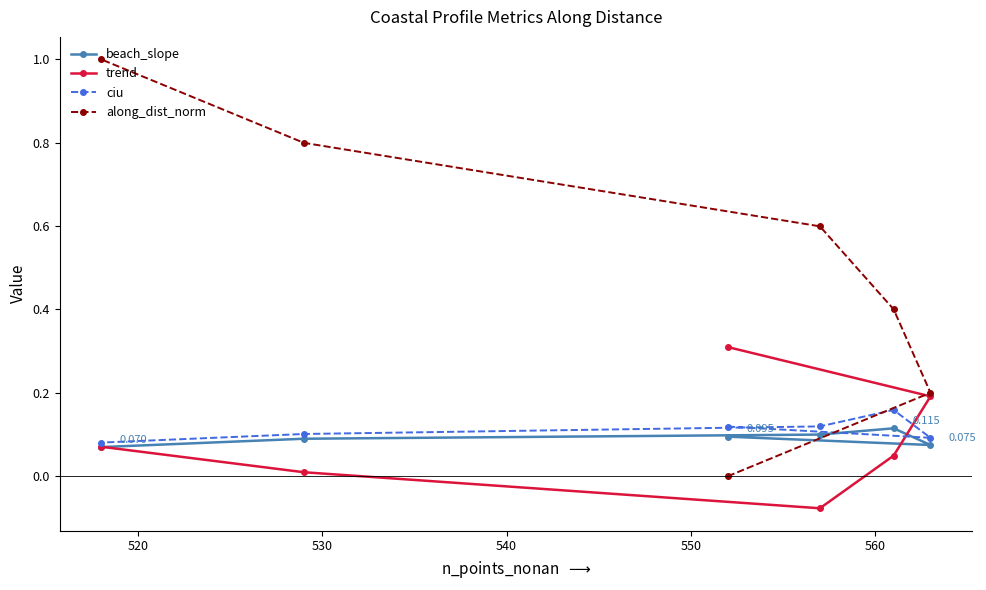

Which series has the largest range (max minus min)?

along_dist_norm